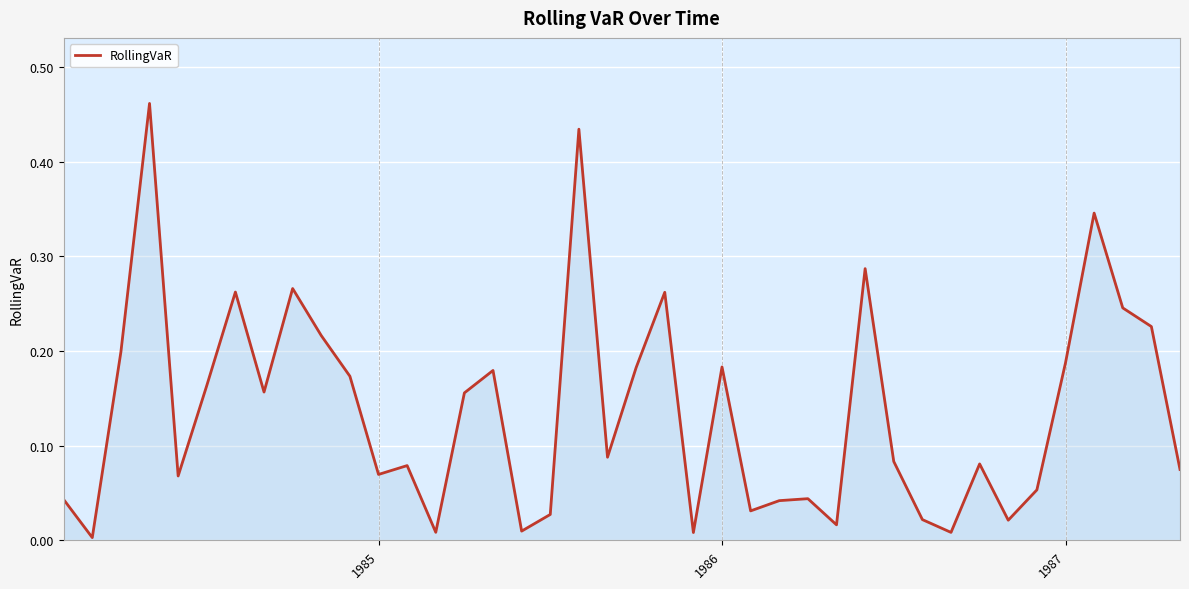

List the labels in order of value, smallest first.

1986, 22, 31, 13, 16, 27, 33, 30, 17, 24, 25, 1985, 26, 34, 4, 11, 39, 12, 32, 29, 19, 14, 7, 5, 10, 15, 20, 23, 35, 1987, 9, 38, 37, 21, 6, 8, 28, 36, 18, 3